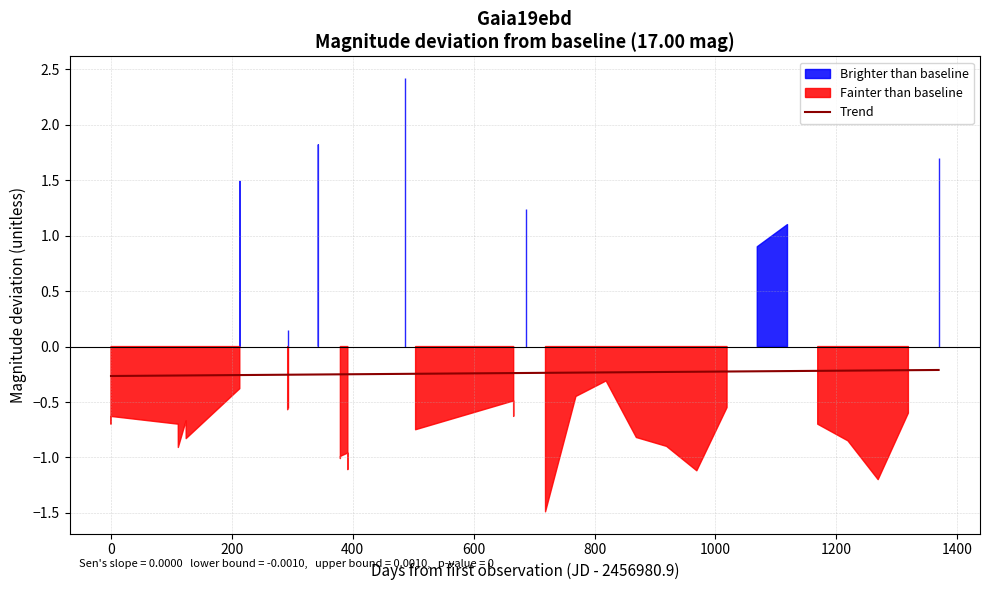

Reading left to right, what are all the values shown in this chart?

-0.3	-0.3	-0.3	-0.3	-0.3	-0.3	-0.3	-0.3	-0.3	-0.3	-0.3	-0.3	-0.3	-0.3	-0.3	-0.3	-0.3	-0.3	-0.2	-0.2	-0.2	-0.2	-0.2	-0.2	-0.2	-0.2	-0.2	-0.2	-0.2	-0.2	-0.2	-0.2	-0.2	-0.2	-0.2	-0.2	-0.2	-0.2	-0.2	-0.2